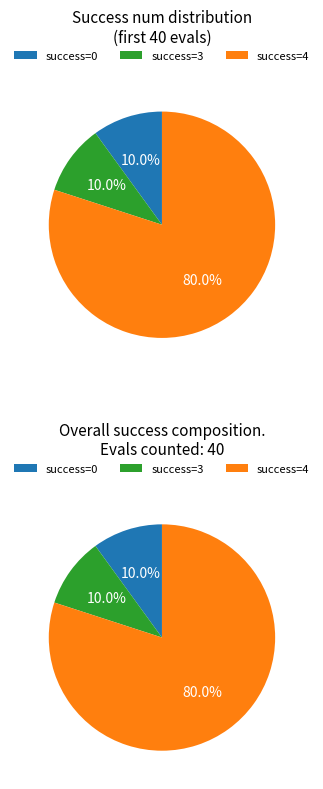

What is the change in value from 0 to 27?

+27